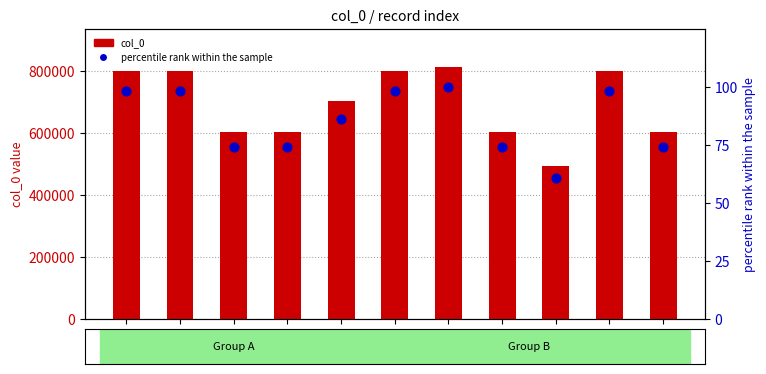

What are all the series names shown in the legend?

col_0, percentile rank